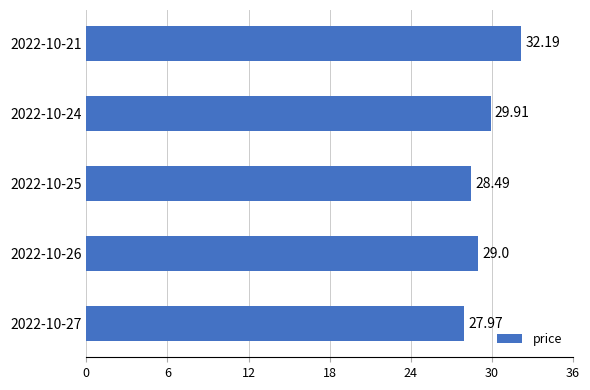

Which label corresponds to the smallest value in the chart?

2022-10-27